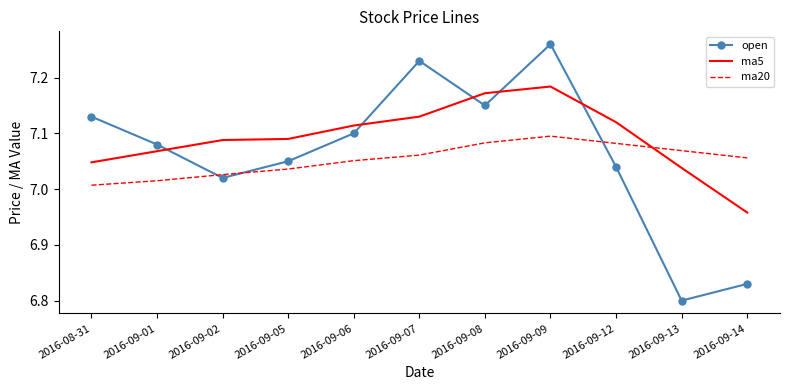

What is the difference between the maximum and second lowest values in the ma20 series?

0.1